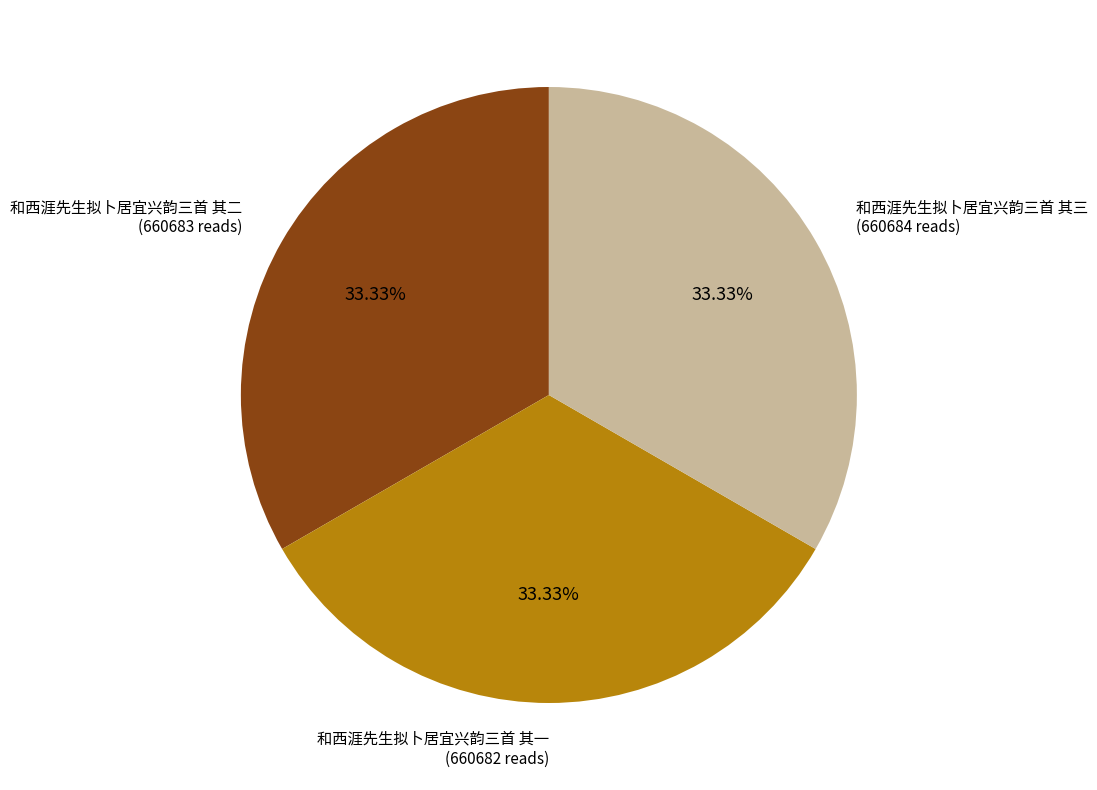

Is there any slice that represents more than half of the pie?

No